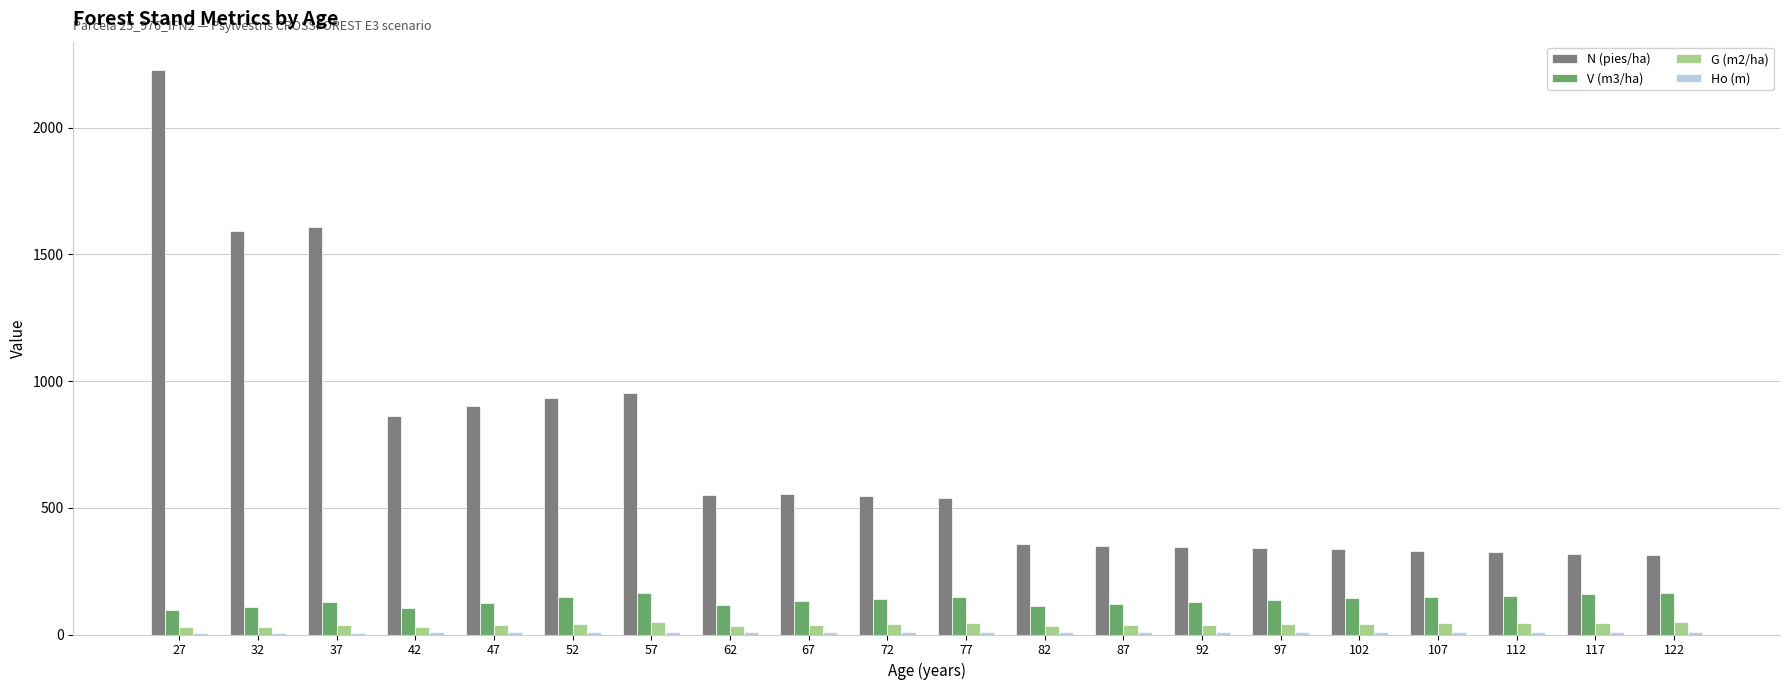

The value of N (pies/ha) at 72 is 261.9. True or false?

False